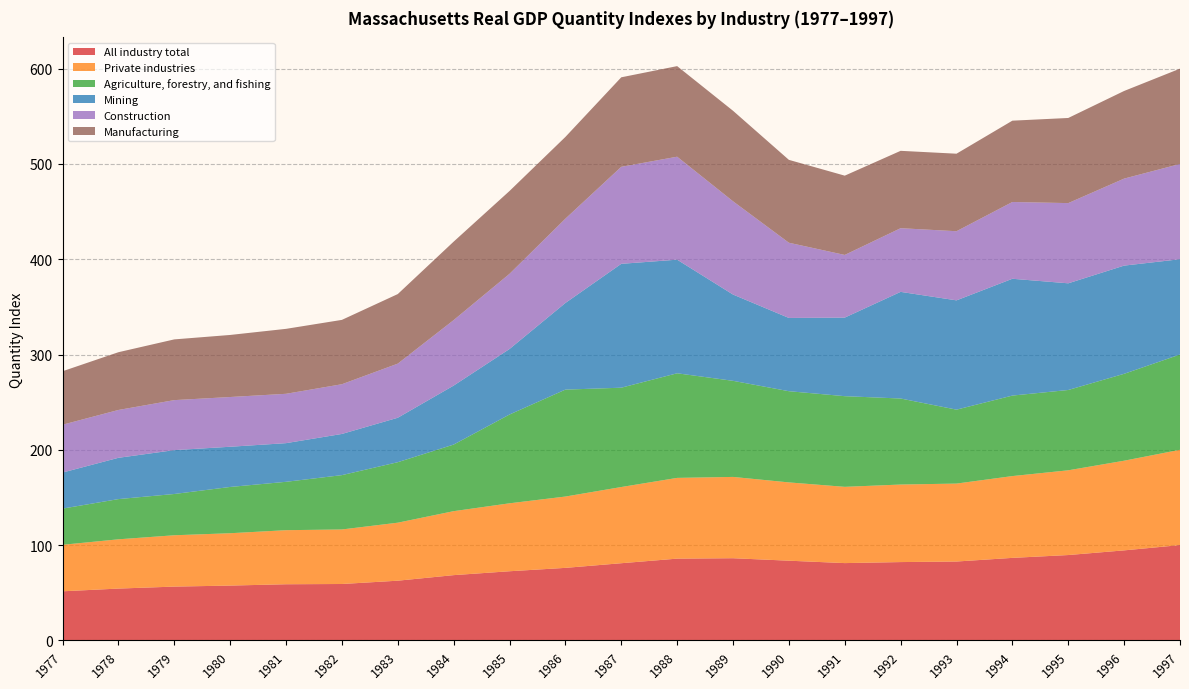

Reading right to left, extract all data points from this chart.

All industry total: 1997=100.0	1996=94.5	1995=89.6	1994=86.6	1993=82.8	1992=82.2	1991=81.1	1990=83.6	1989=86.2	1988=85.8	1987=81.0	1986=76.1	1985=72.5	1984=68.5	1983=62.6	1982=59.2	1981=58.9	1980=57.5	1979=56.4	1978=54.4	1977=51.5
Private industries: 1997=100.0	1996=94.1	1995=88.9	1994=85.8	1993=81.8	1992=81.4	1991=80.0	1990=82.2	1989=85.3	1988=84.7	1987=80.0	1986=74.9	1985=71.3	1984=67.1	1983=60.9	1982=57.2	1981=56.7	1980=54.9	1979=53.9	1978=51.7	1977=48.8
Agriculture, forestry, and fishing: 1997=100.0	1996=91.2	1995=84.3	1994=84.5	1993=77.6	1992=90.3	1991=95.1	1990=95.7	1989=100.9	1988=109.8	1987=104.2	1986=112.2	1985=93.2	1984=69.9	1983=63.5	1982=57.0	1981=50.8	1980=48.6	1979=43.3	1978=42.2	1977=38.0
Mining: 1997=100.0	1996=113.5	1995=112.0	1994=122.6	1993=114.7	1992=111.9	1991=82.5	1990=76.9	1989=90.5	1988=119.2	1987=130.0	1986=90.9	1985=68.7	1984=61.9	1983=46.6	1982=43.2	1981=40.6	1980=42.2	1979=46.0	1978=43.3	1977=37.9
Construction: 1997=100.0	1996=91.3	1995=84.2	1994=80.6	1993=72.6	1992=66.8	1991=65.8	1990=78.9	1989=97.9	1988=108.1	1987=101.8	1986=88.5	1985=78.9	1984=68.7	1983=56.8	1982=52.2	1981=51.8	1980=52.2	1979=52.5	1978=50.2	1977=50.2
Manufacturing: 1997=100.0	1996=92.0	1995=89.3	1994=85.3	1993=81.3	1992=81.2	1991=83.2	1990=87.0	1989=95.0	1988=95.1	1987=93.9	1986=85.8	1985=86.9	1984=82.3	1983=73.0	1982=67.5	1981=68.2	1980=65.1	1979=63.7	1978=60.6	1977=56.1